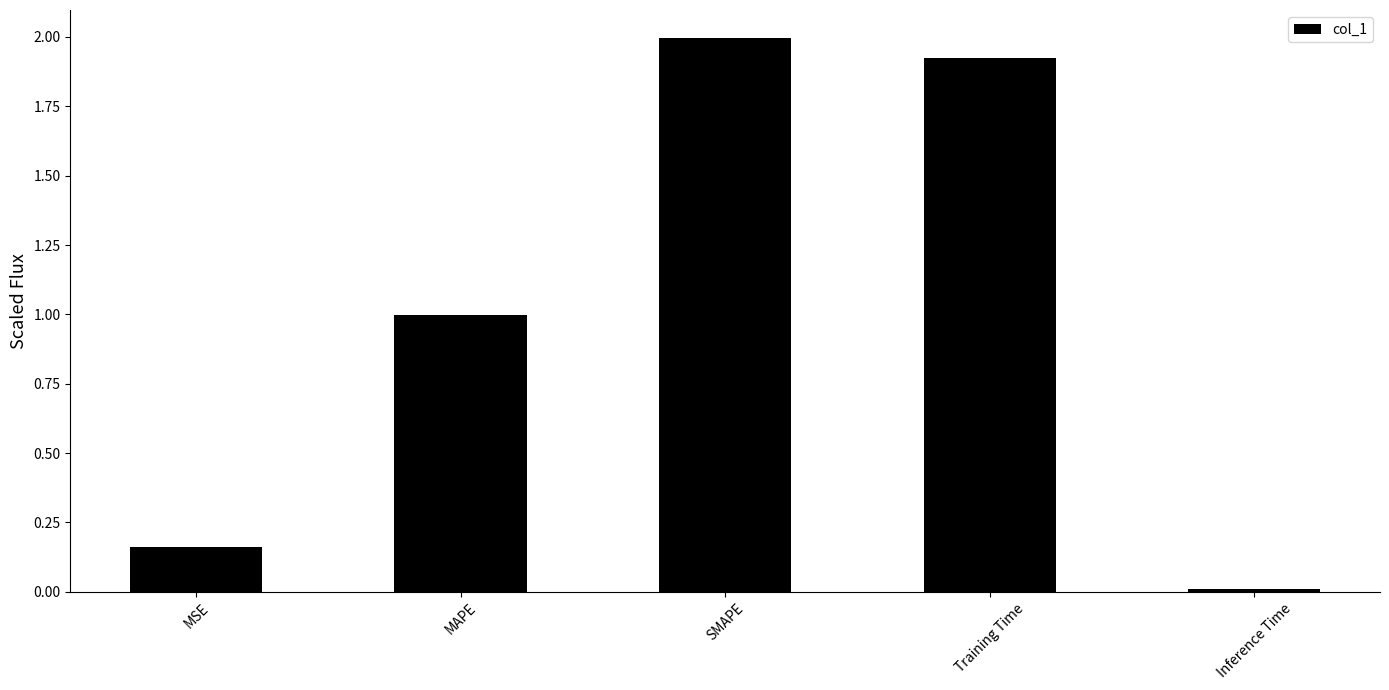

List the labels in order of value, largest first.

SMAPE, Training Time, MAPE, MSE, Inference Time